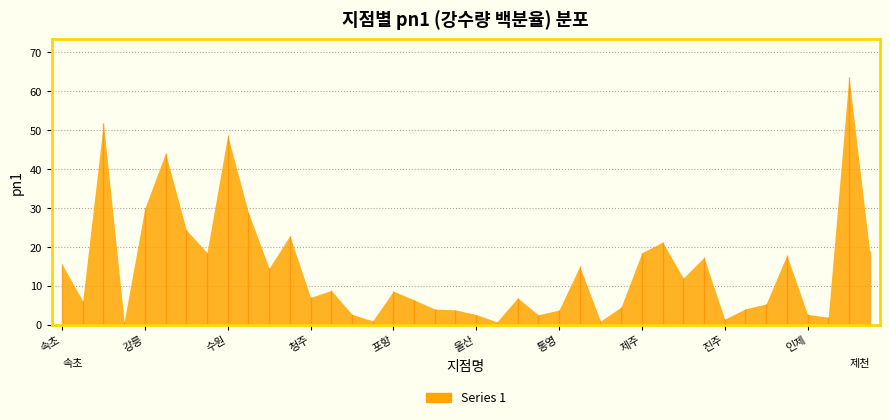

Which category has the lowest value across all series?

창원